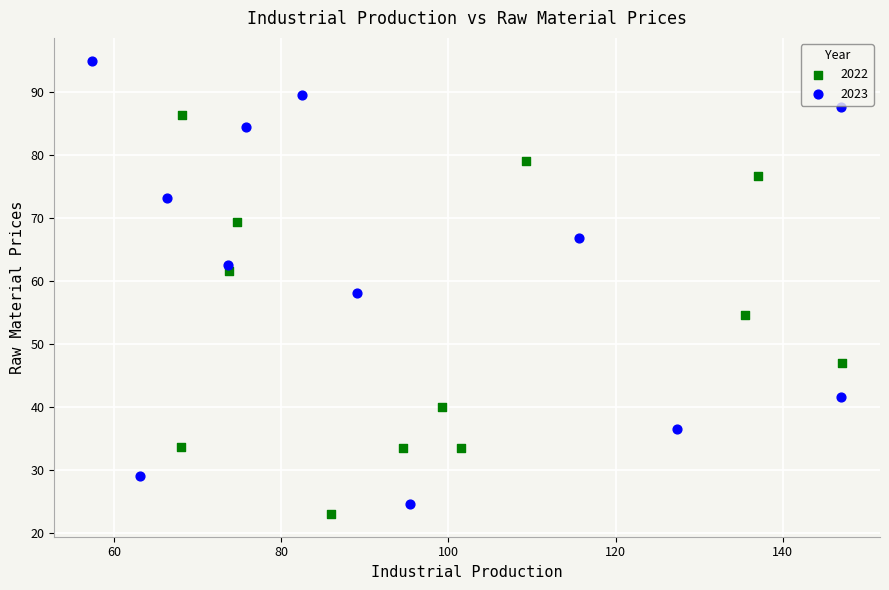

What are all the series names shown in the legend?

2022, 2023